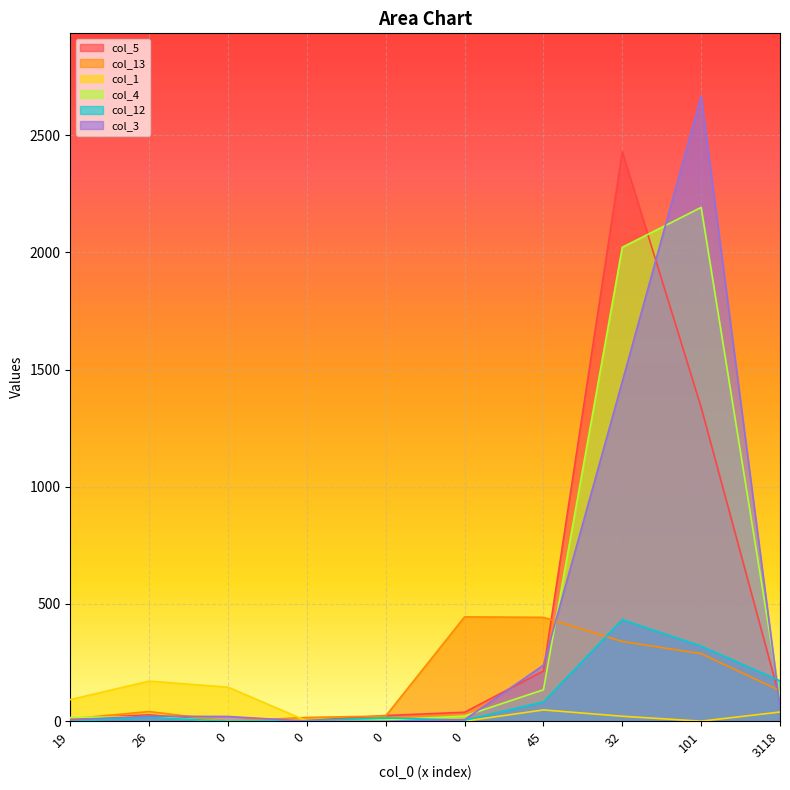

What are all the series names shown in the legend?

col_5, col_13, col_1, col_4, col_12, col_3